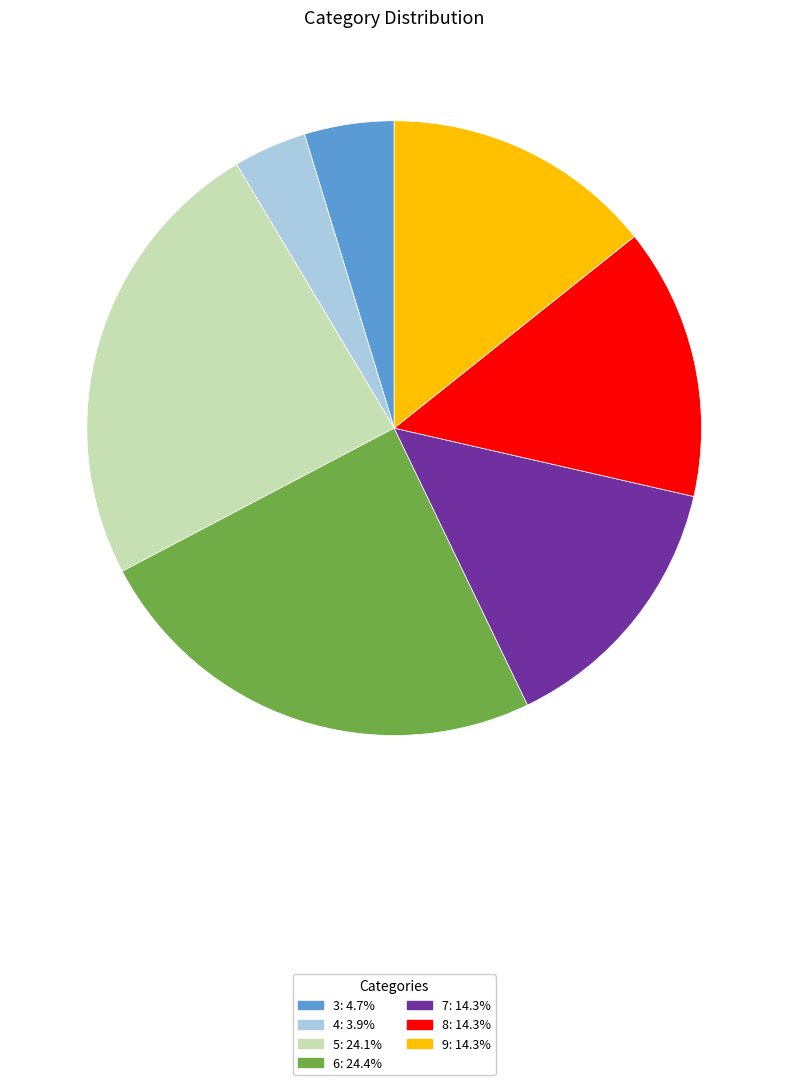

Which has a higher value, 8 or 6?

6